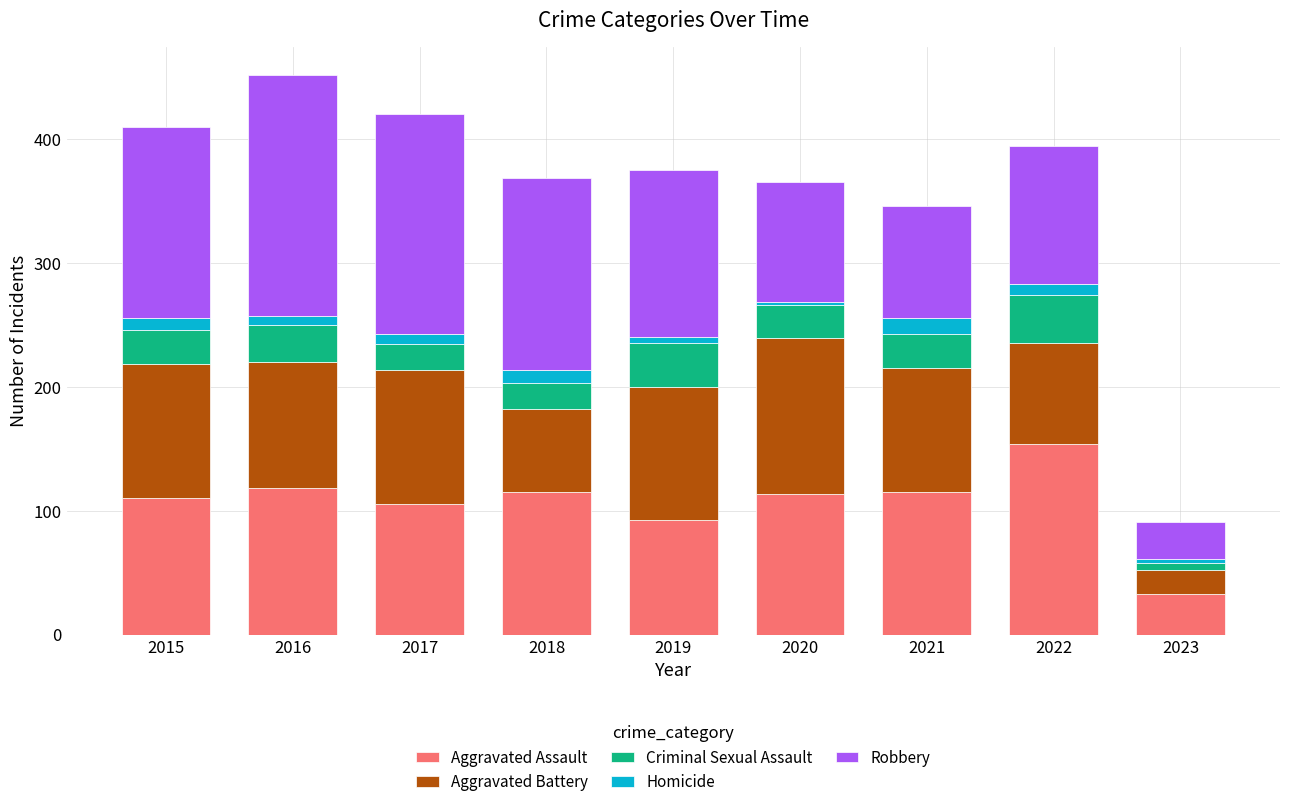

Which category has the highest value in the Aggravated Assault series?

2022